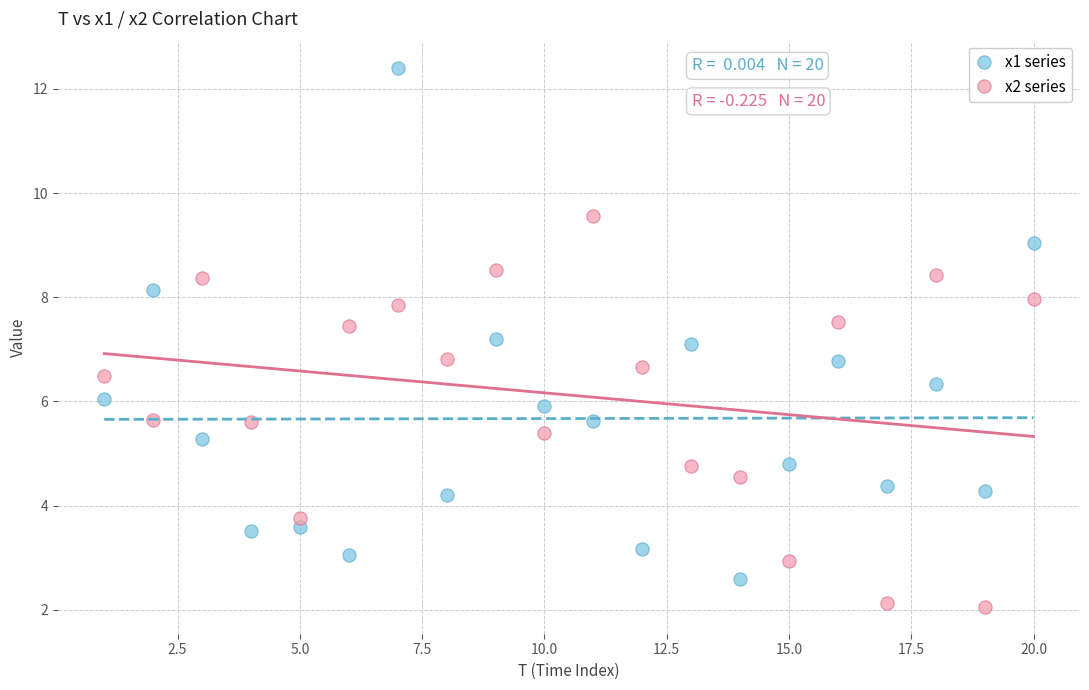

Which series contains the lowest Y value?

x2 series